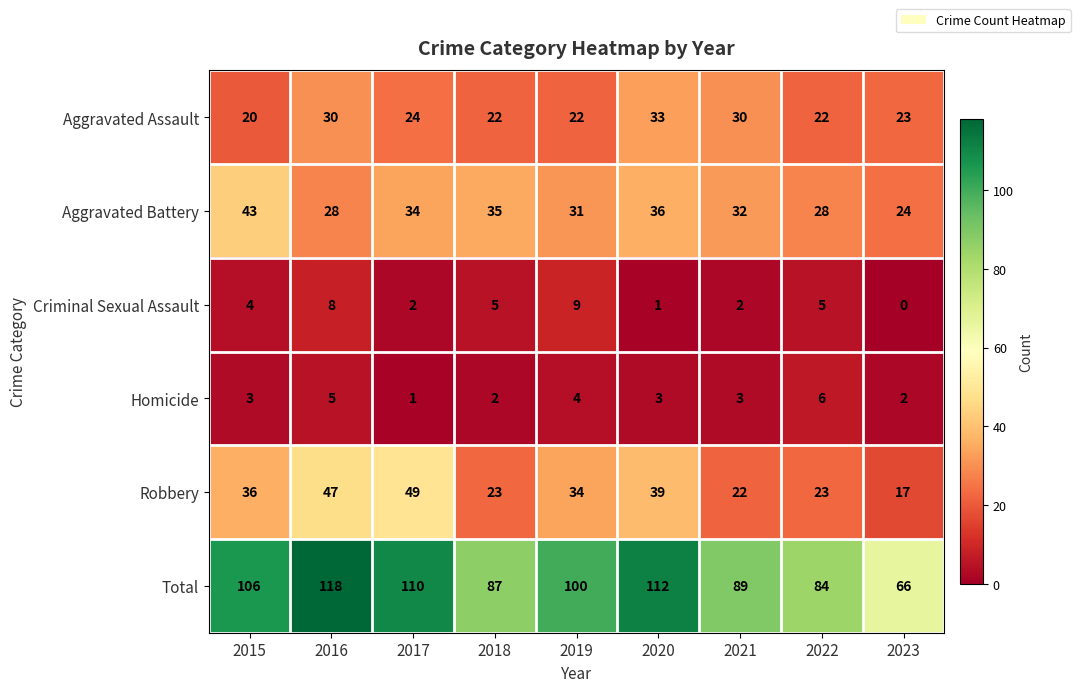

What is the total value across all series at 2020?

224